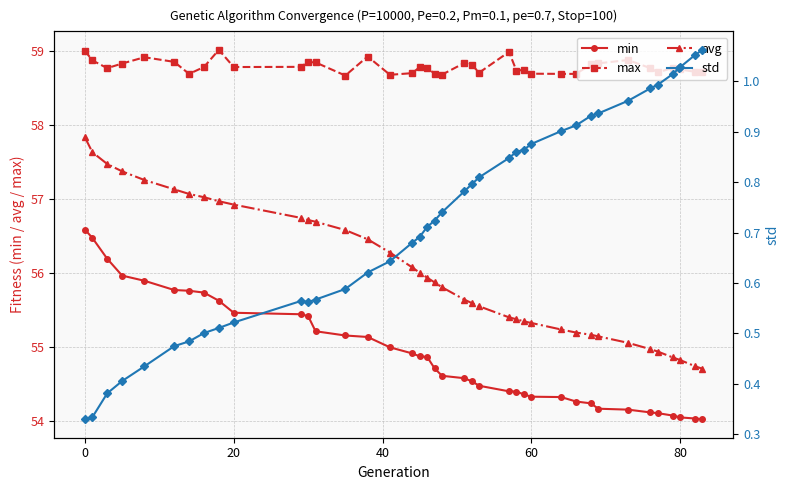

At how many categories does at least one series exceed 54?

39